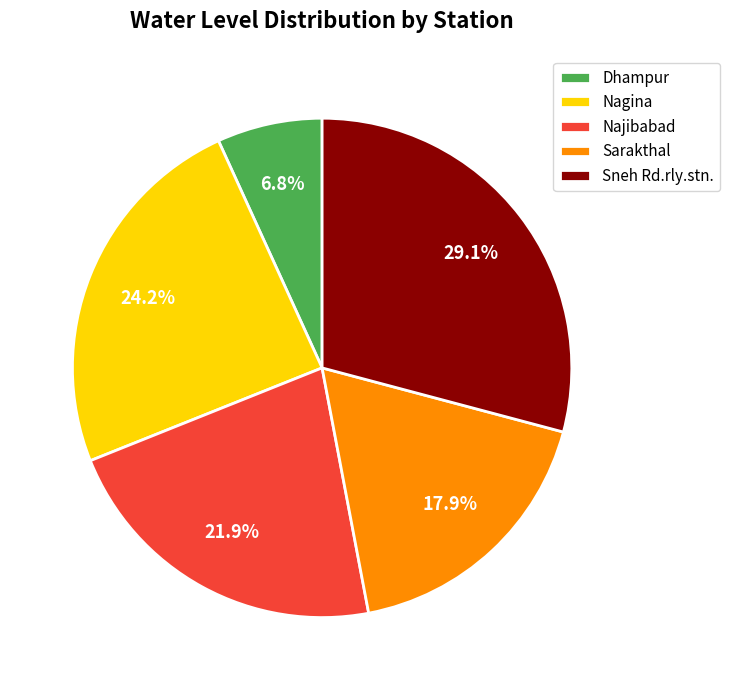

Which slice is the smallest?

Dhampur